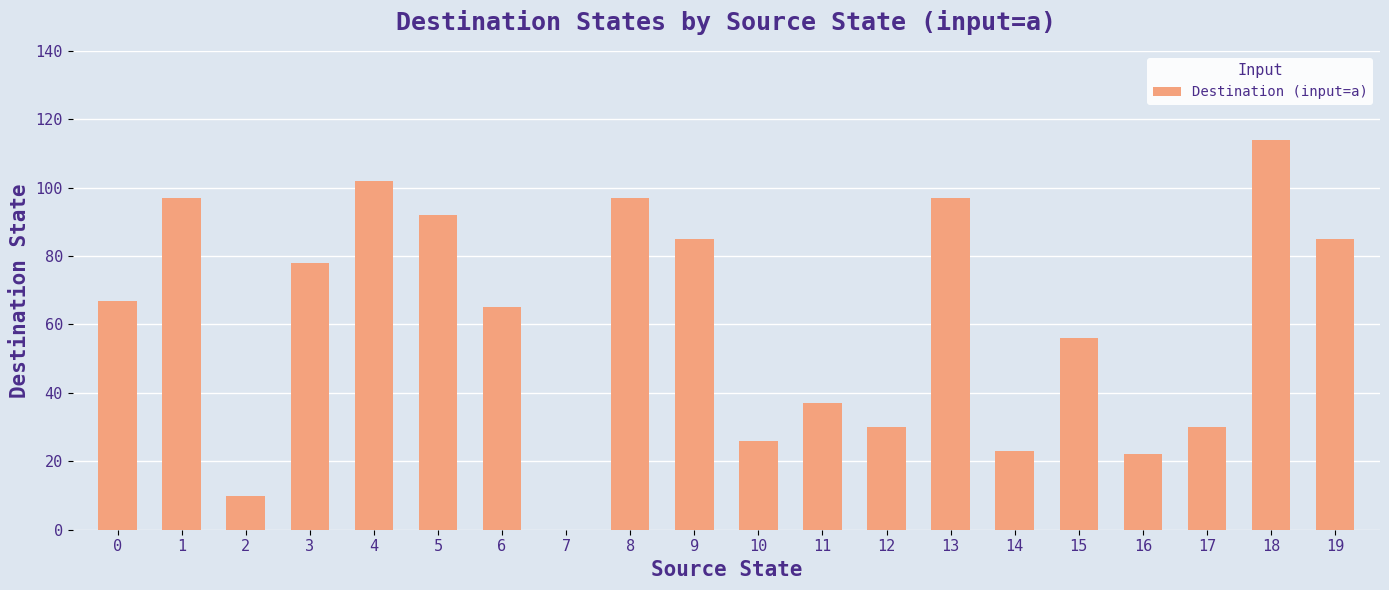

Count the number of categories in the chart.

20